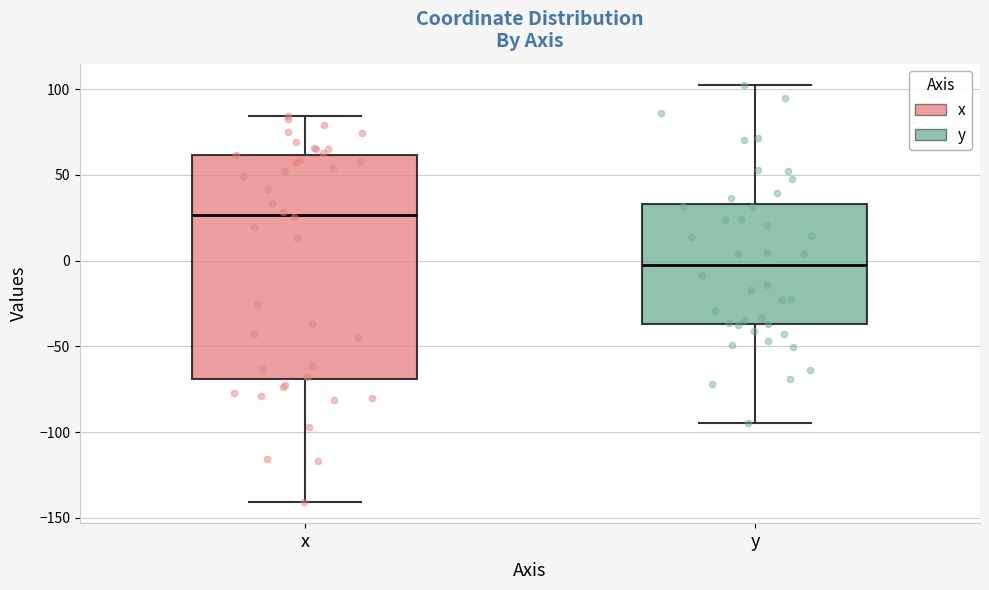

Reading left to right, transcribe this box plot: for each box, give where its median line is, the range the box spans, and where its two whiskers end, as read against the y-axis. The values are not printed on the chart, so give them approximately, as read against the axis.

x: median 25, box -70 to 60, whiskers -140 to 85
y: median 0, box -35 to 35, whiskers -95 to 105